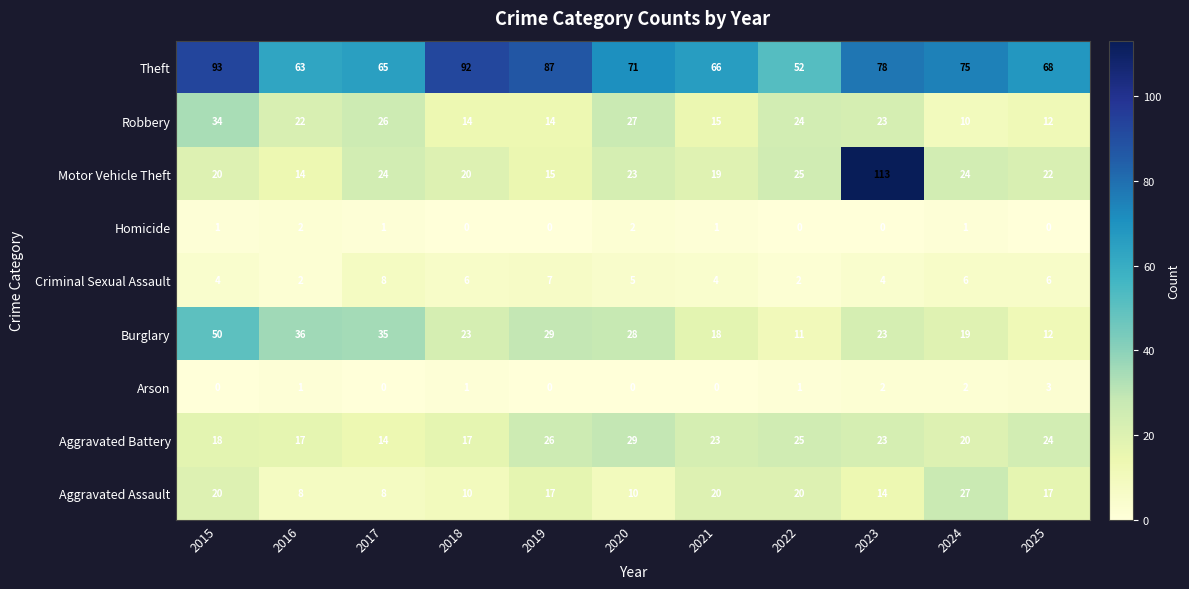

The value of Arson at 2016 is 2. True or false?

False